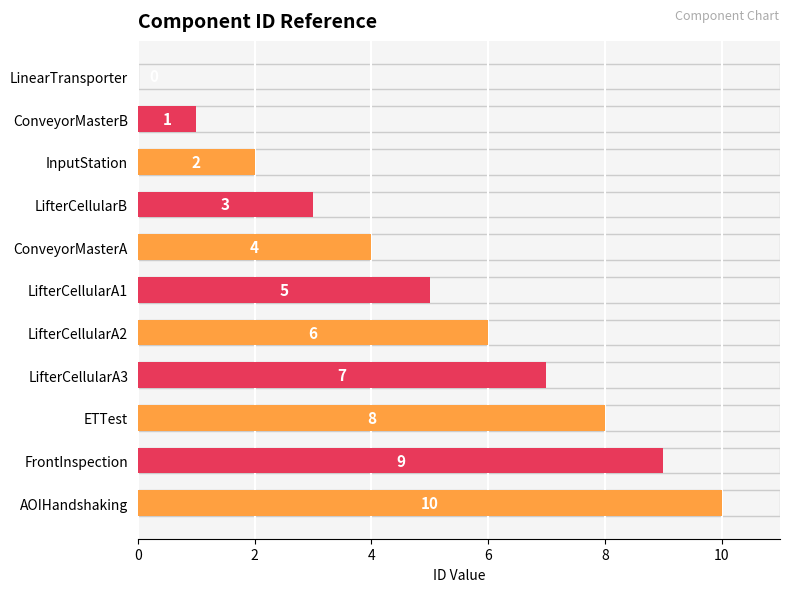

The chart shows a value of 7 at LifterCellularA3. True or false?

True